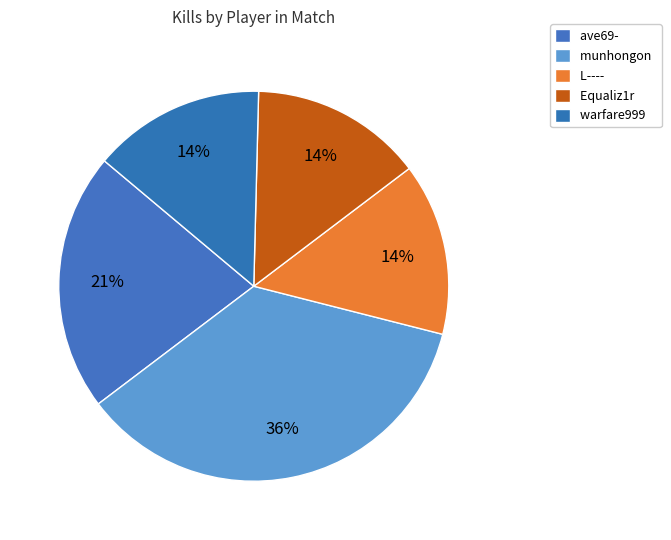

What percentage is the ave69- slice, to the nearest percent?

21%